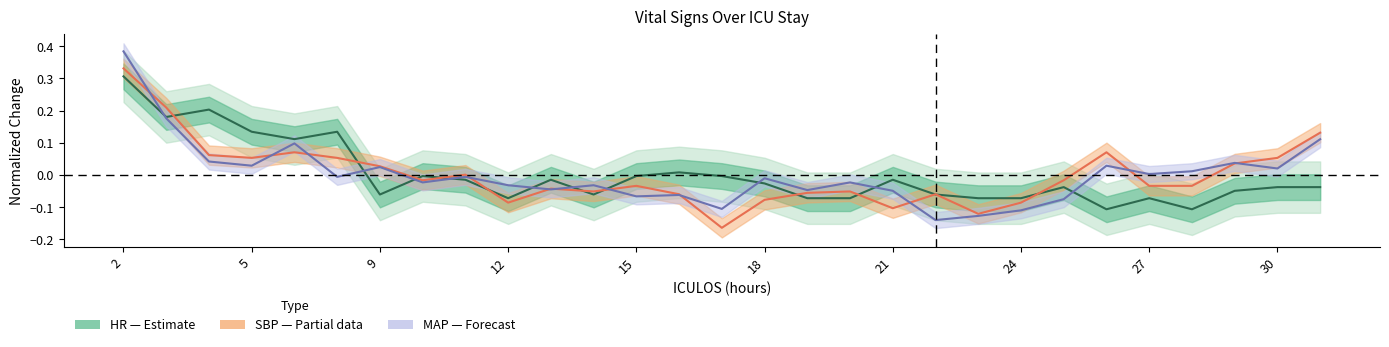

What is the lowest value of the HR (Estimate) series?

-0.1